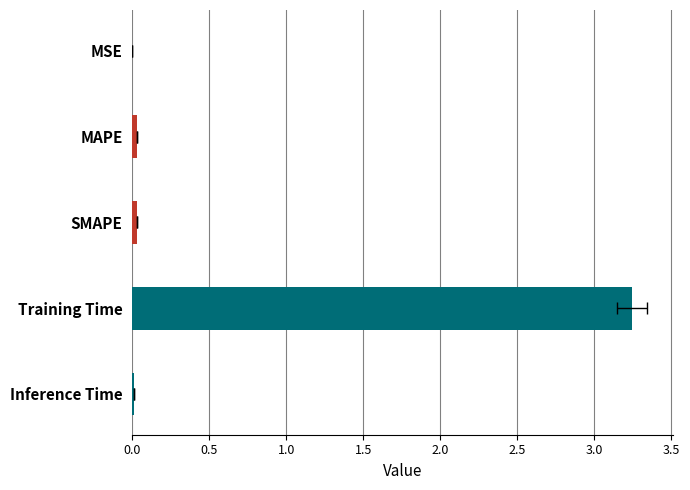

How many data points does each series have?

5